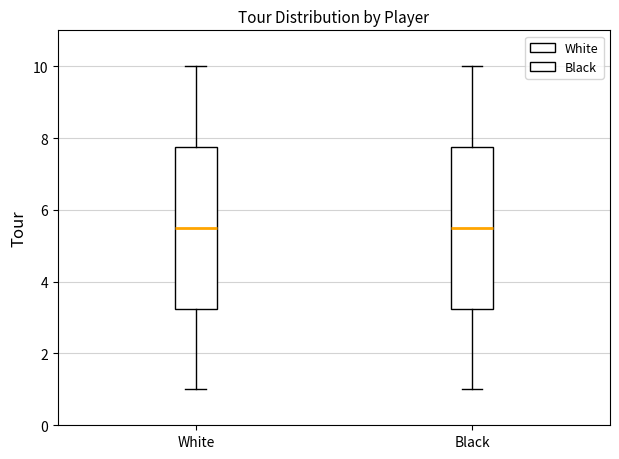

Reading left to right, read every box against the y-axis: the position of its median line, the range the box covers, and the ends of its whiskers. The values are not printed on the chart, so give them approximately, as read against the axis.

White: median 5.6, box 3.2 to 7.8, whiskers 1.0 to 10.0
Black: median 5.6, box 3.2 to 7.8, whiskers 1.0 to 10.0